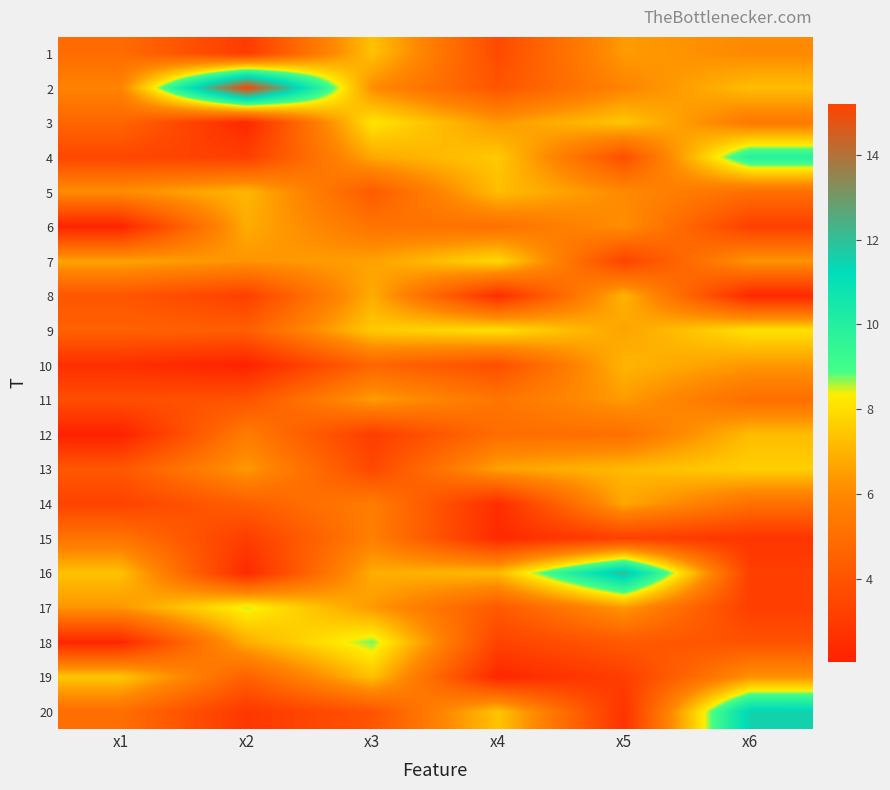

Rank the series at x5 from highest to lowest value.

16, 3, 13, 10, 8, 14, 9, 1, 11, 17, 6, 5, 2, 12, 18, 4, 7, 15, 19, 20